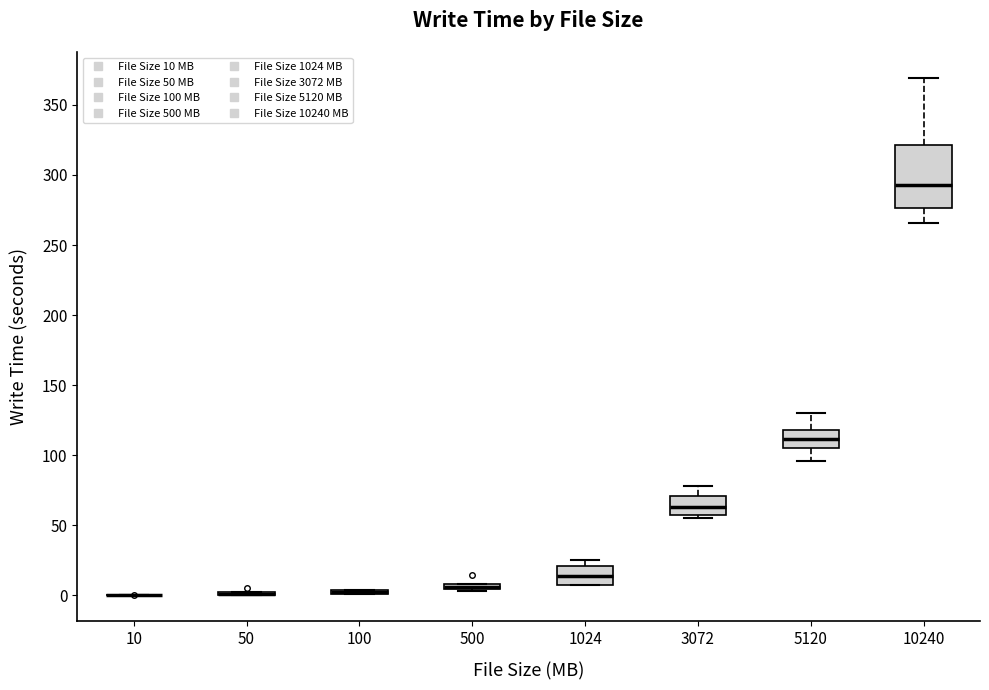

Where does the lower whisker of the box at x = 10240 end on the y-axis? The values are not printed on the chart, so give them approximately, as read against the axis.

265